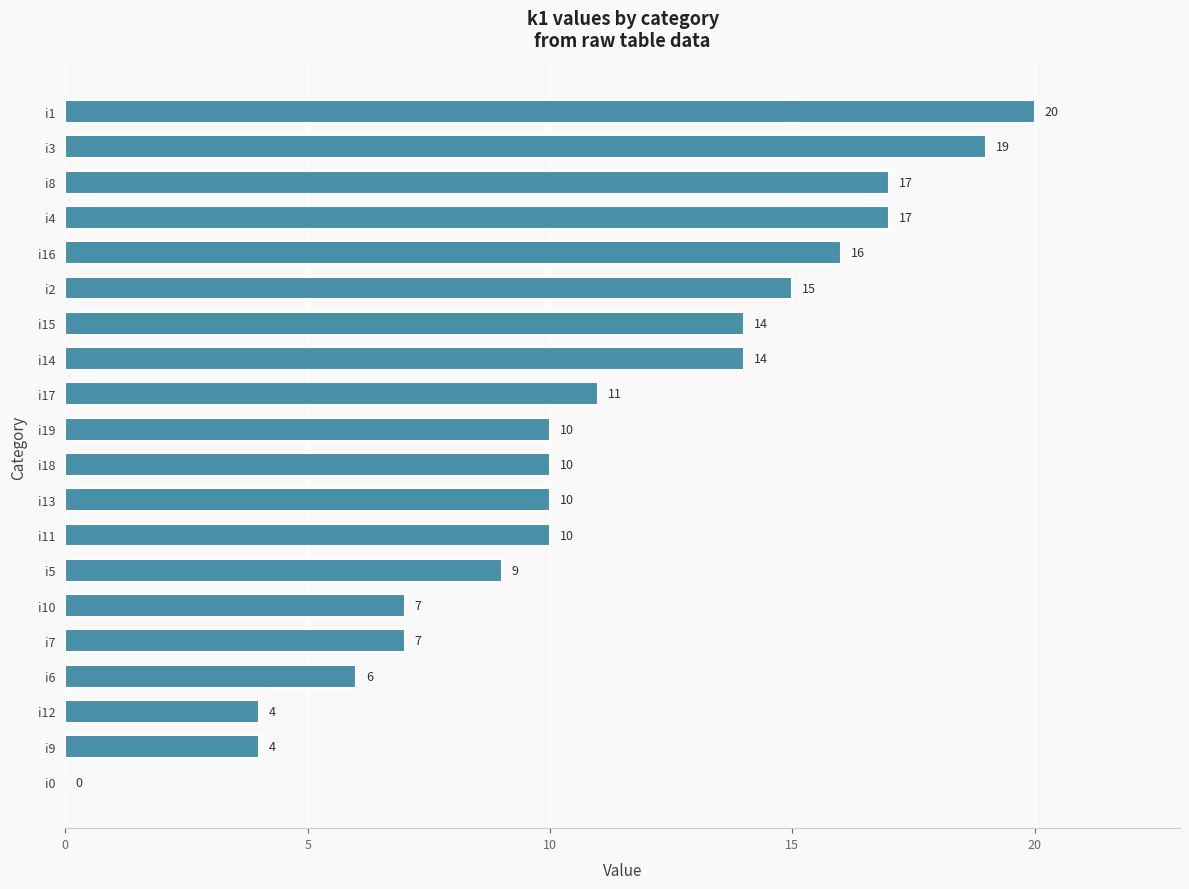

Reading bottom to top, list all the values displayed in this chart.

i0=0	i9=4	i12=4	i6=6	i7=7	i10=7	i5=9	i11=10	i13=10	i18=10	i19=10	i17=11	i14=14	i15=14	i2=15	i16=16	i4=17	i8=17	i3=19	i1=20